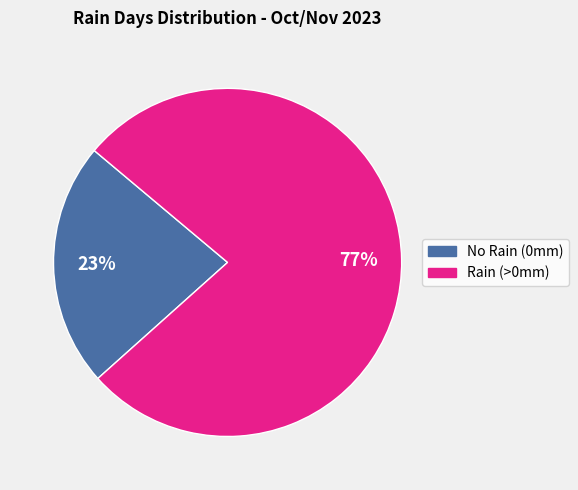

Is there a majority slice in this chart?

Yes